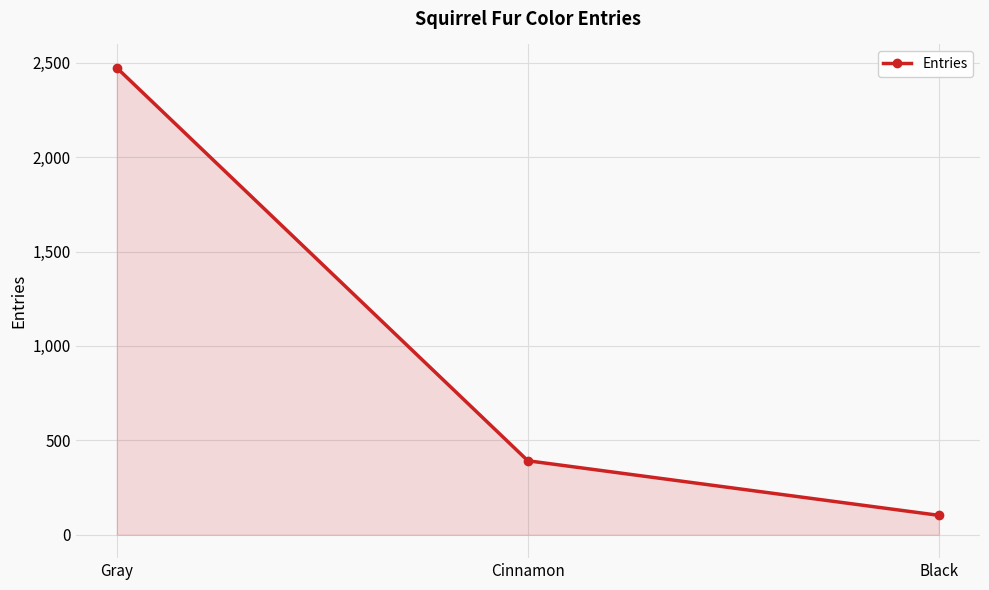

The value at Gray is 2473. True or false?

True